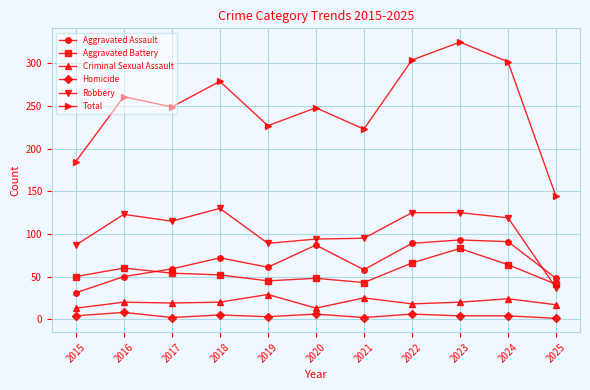

Read the Homicide value at 2022.

6